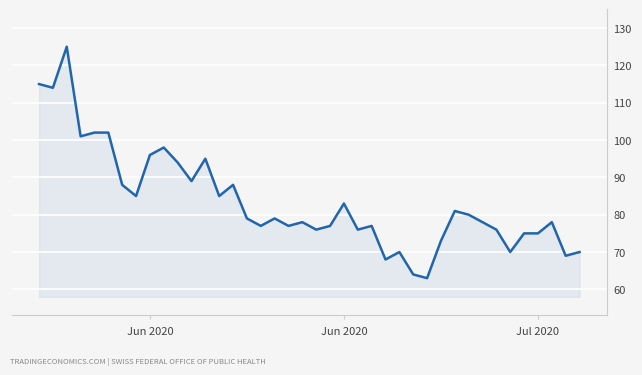

What is the smallest value displayed?

63